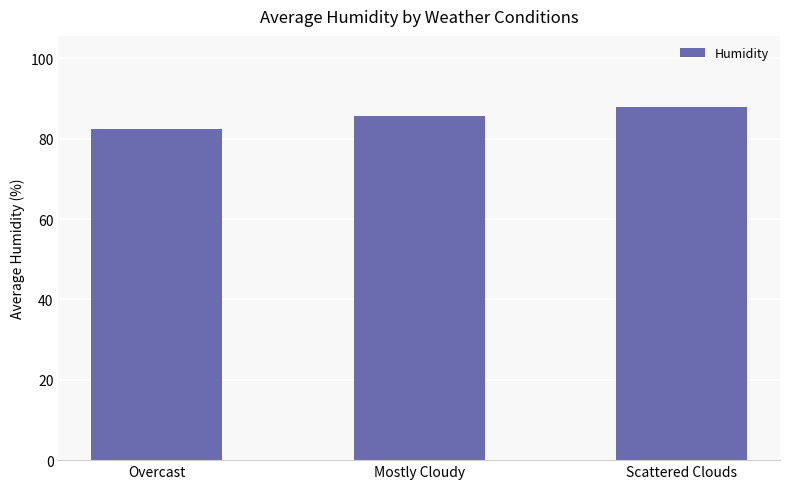

Which label corresponds to the largest value in the chart?

Scattered Clouds